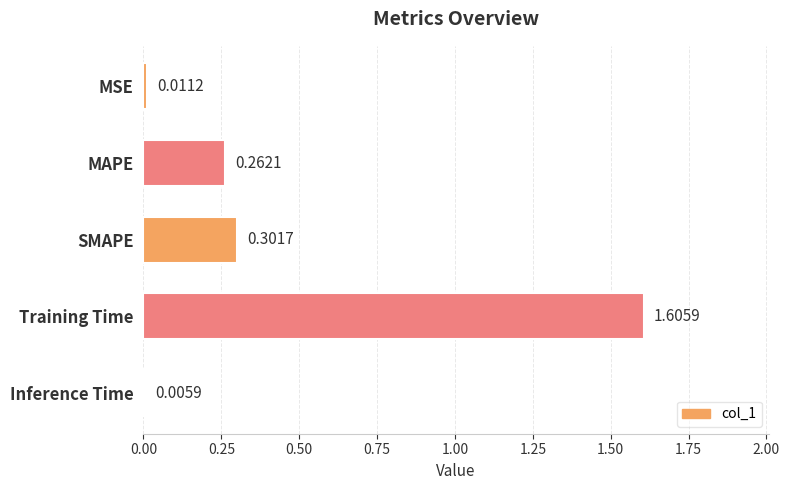

Where is the data nearest to the value 0?

Inference Time